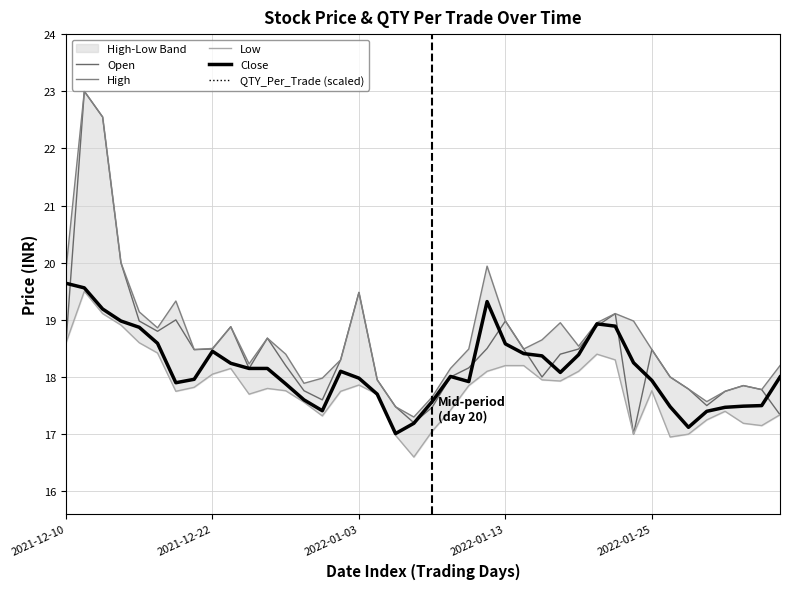

What is the difference between the maximum and minimum values in the Close series?

2.6